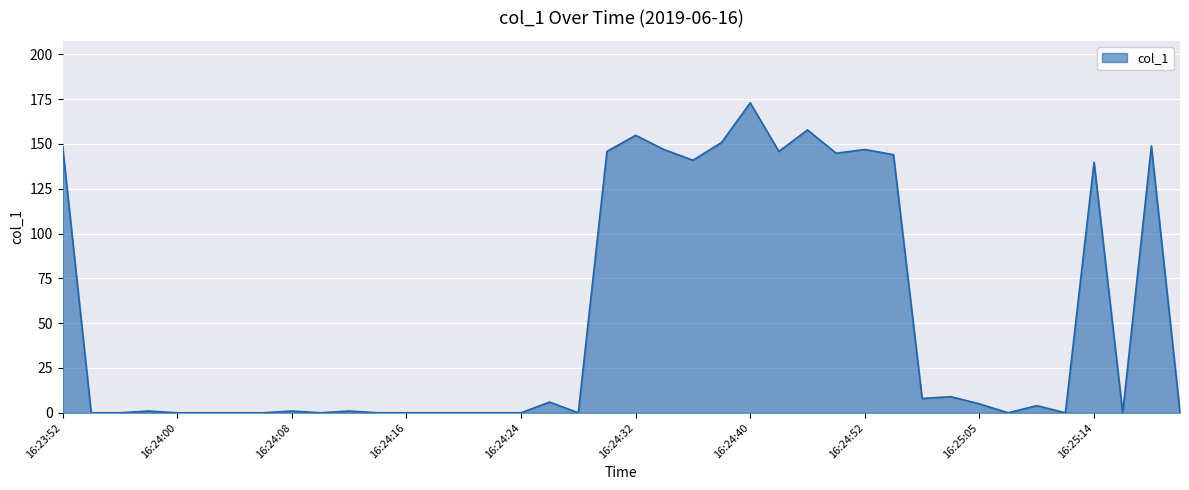

What is the greatest value displayed?

172.9